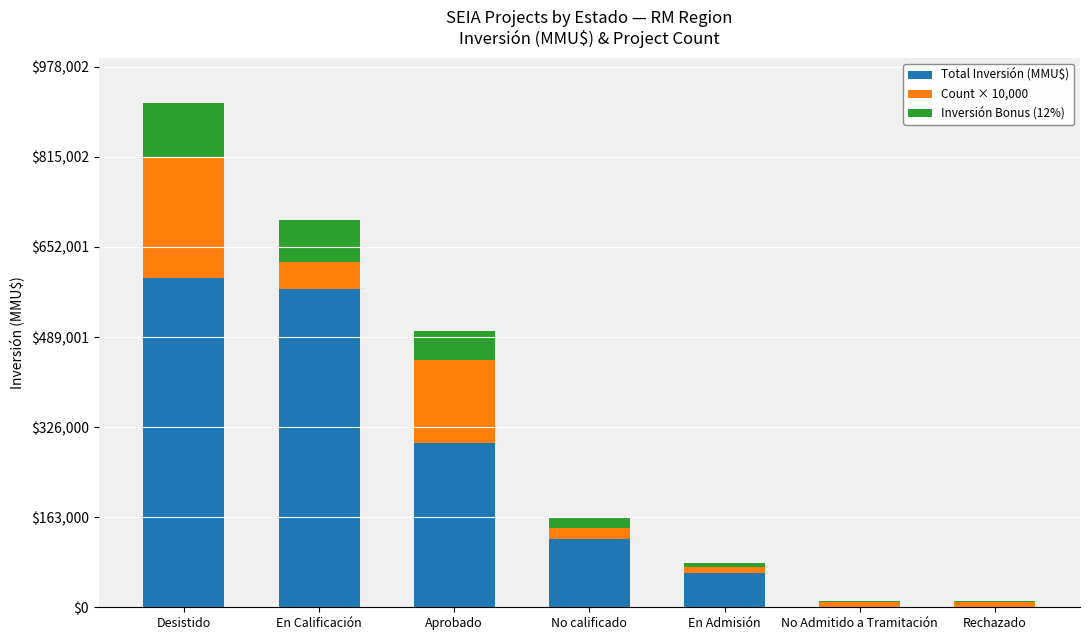

How many categories are shown in the chart?

7